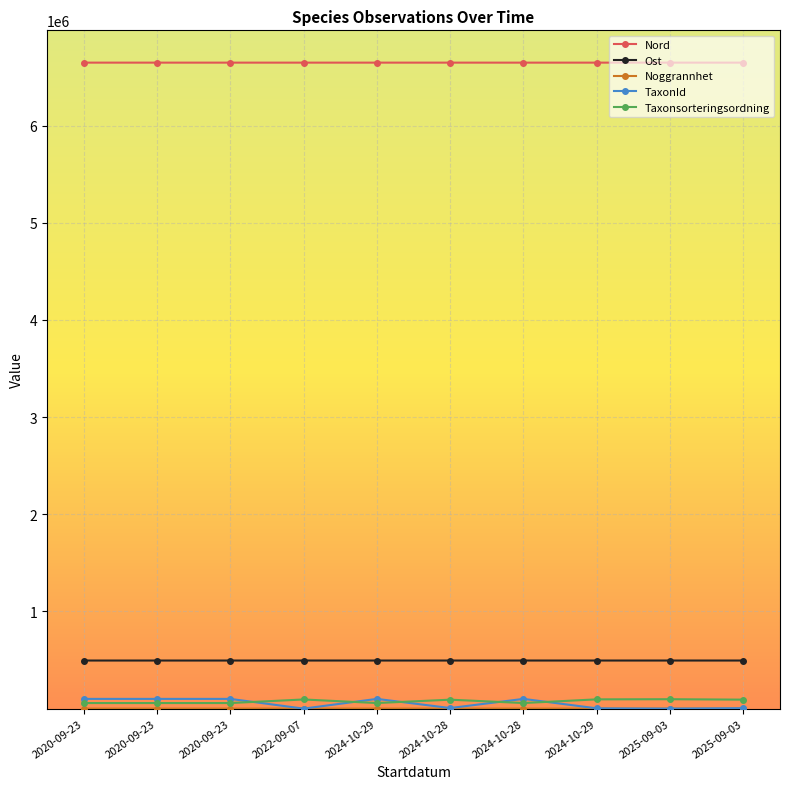

What is the difference between the Taxonsorteringsordning values at 2024-10-29 and 2025-09-03?

35036